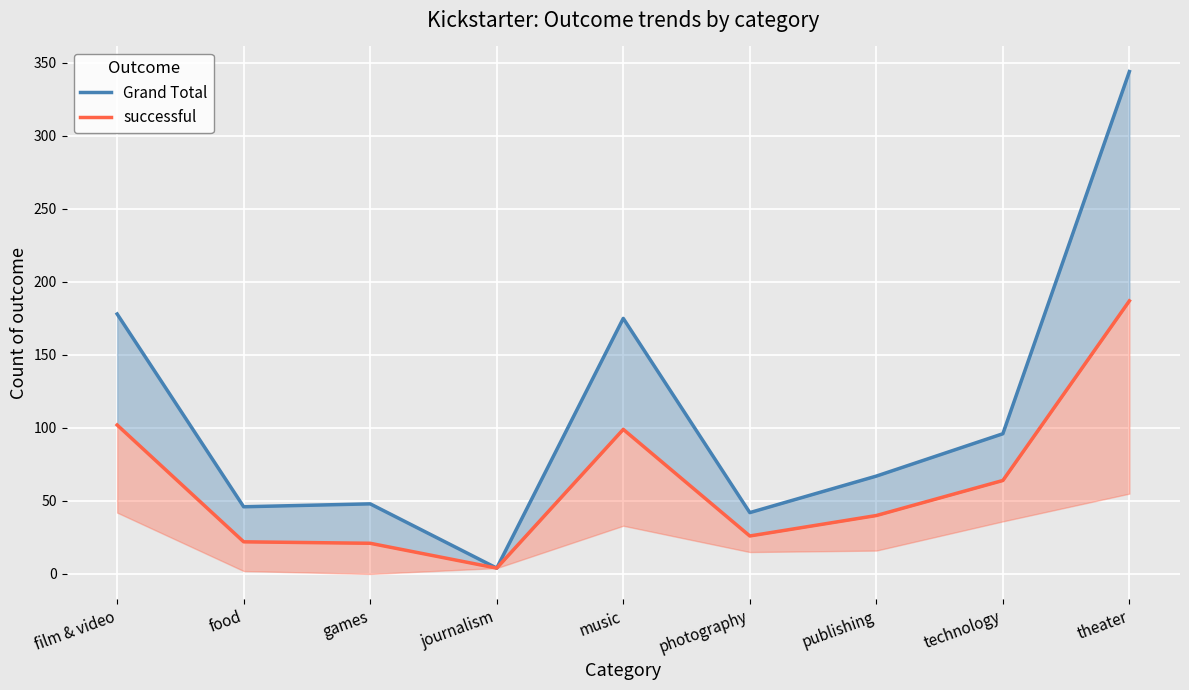

Is it true that Grand Total equals 240 at music?

False